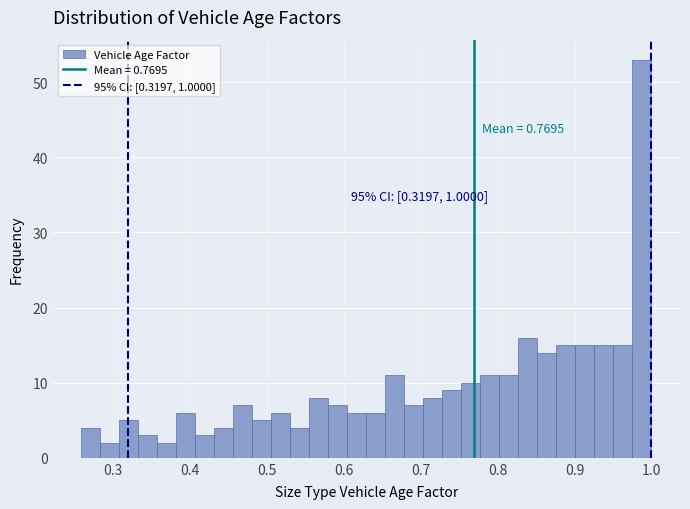

Around what value on the x-axis is the tallest bar? Give the approximate position of its centre, as read against the axis.

0.99